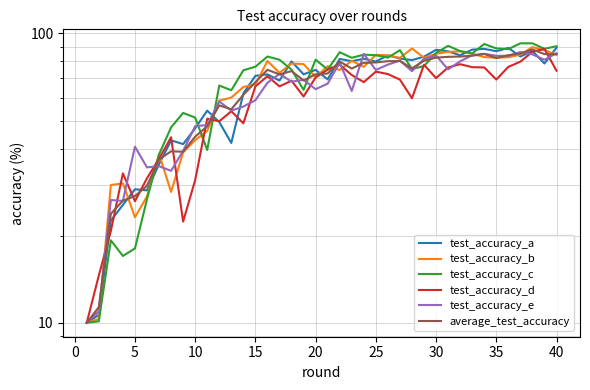

How many times do test_accuracy_a and average_test_accuracy cross each other?

12